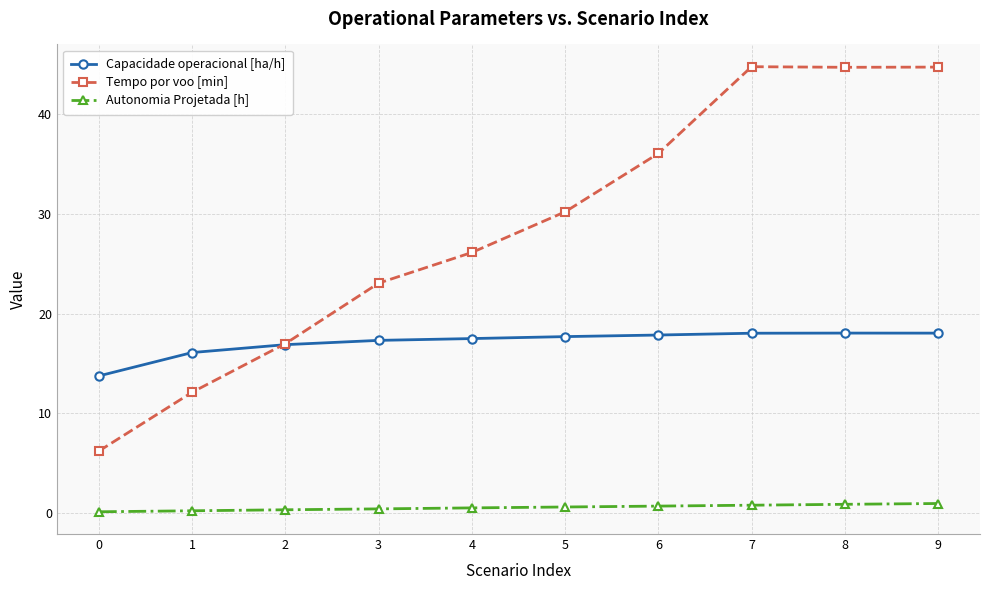

What is the approximate value of Capacidade operacional [ha/h] at 2?

16.9